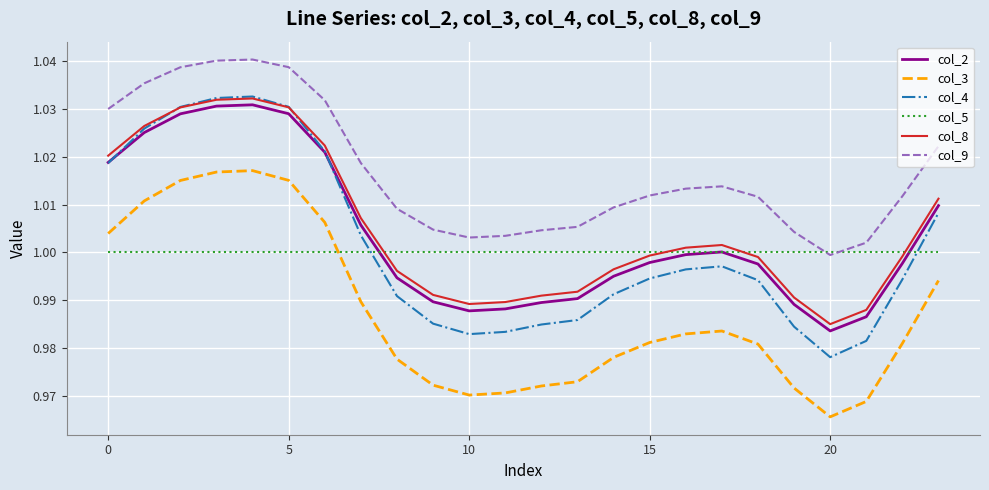

Which series has the widest spread of values?

col_4